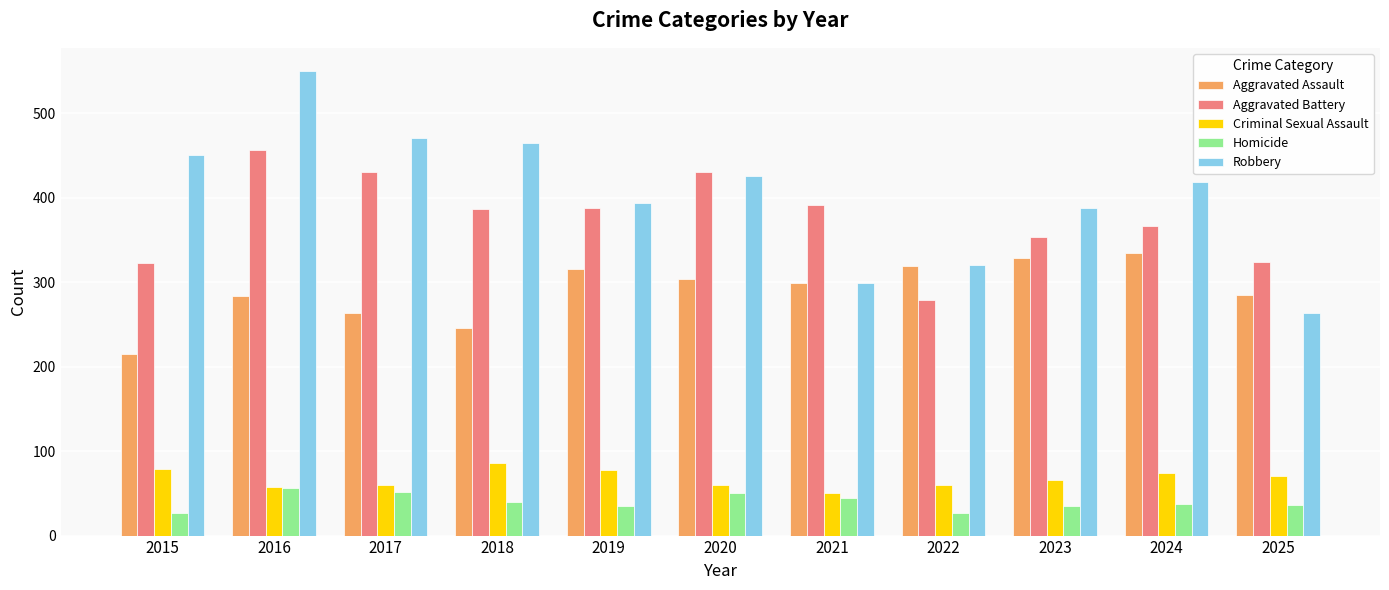

What are all the series names shown in the legend?

Aggravated Assault, Aggravated Battery, Criminal Sexual Assault, Homicide, Robbery